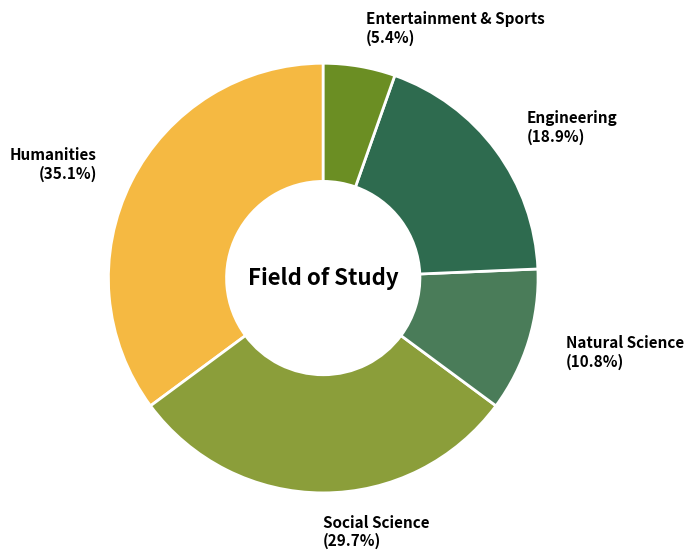

Approximately how many times larger is the value at Engineering compared to Social Science?

0.6